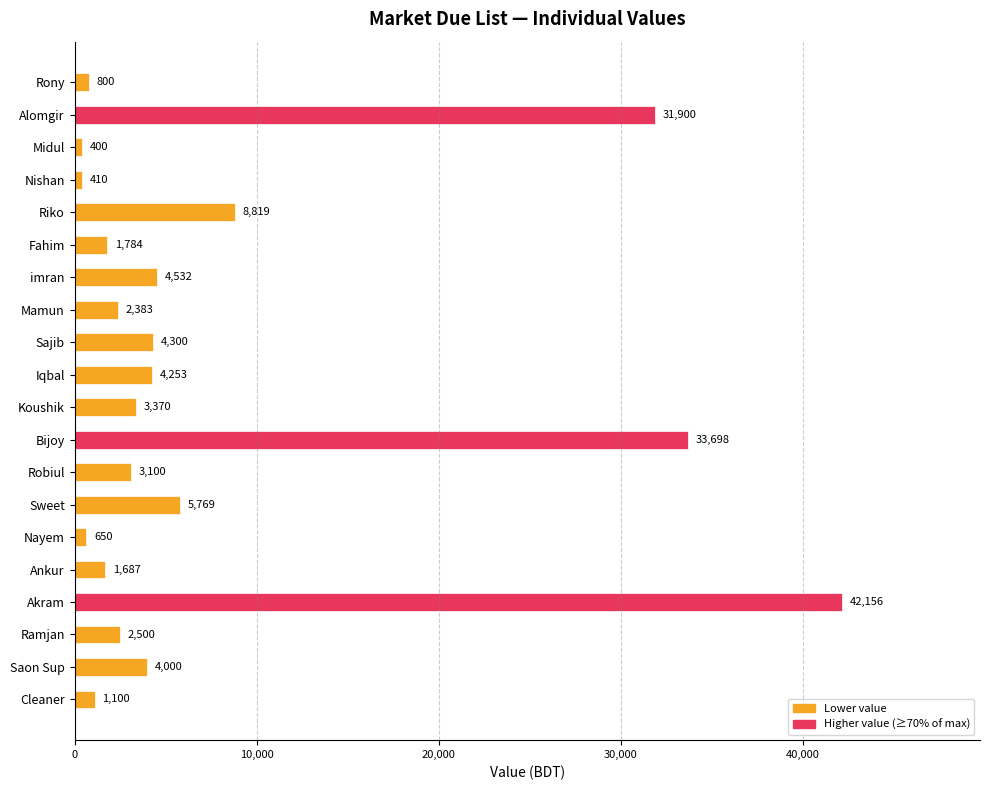

What value does the data have at Ramjan, to the nearest 50?

2500